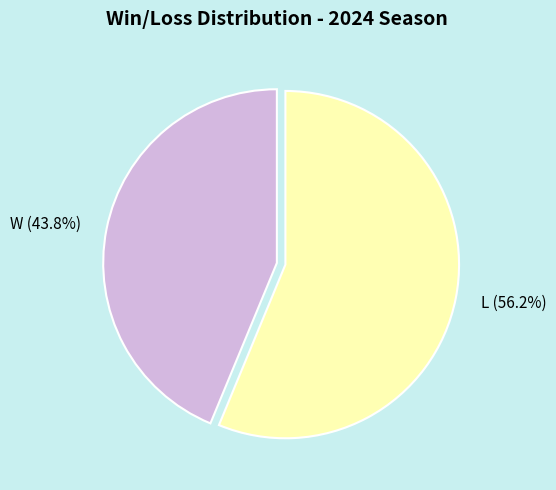

Which has a higher value, L or W?

L